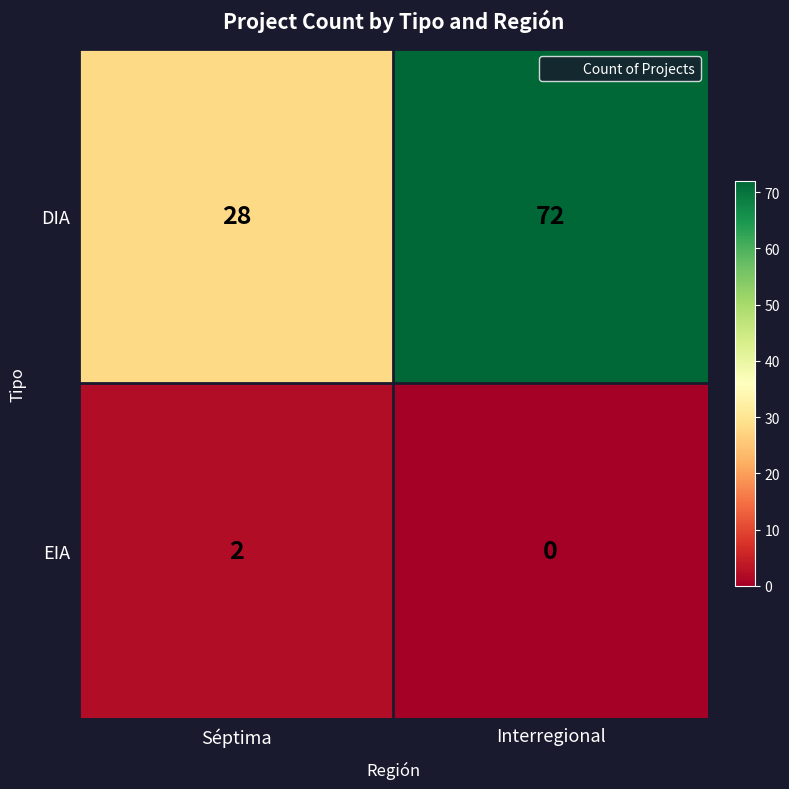

Rank the series by their maximum value, from highest to lowest.

DIA, EIA